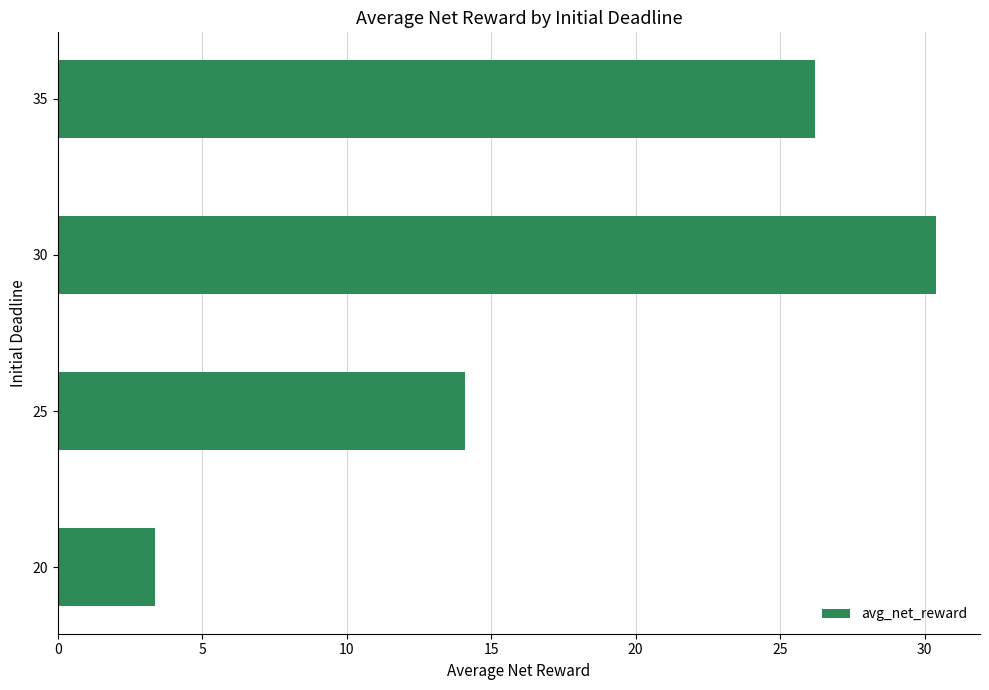

Are the bars horizontal?

Yes